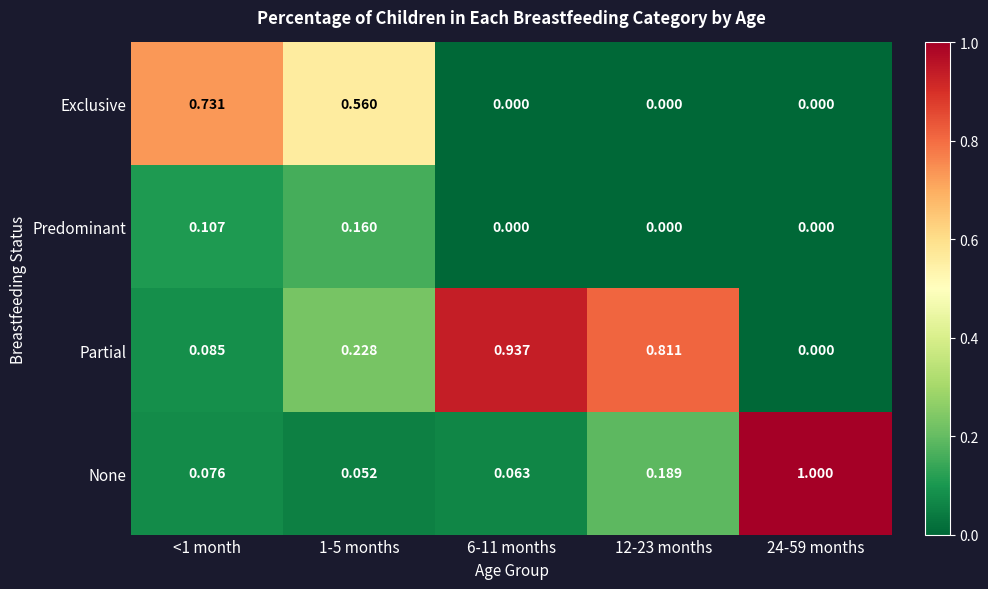

List the series in order of their peak value, lowest first.

Predominant, Exclusive, Partial, None